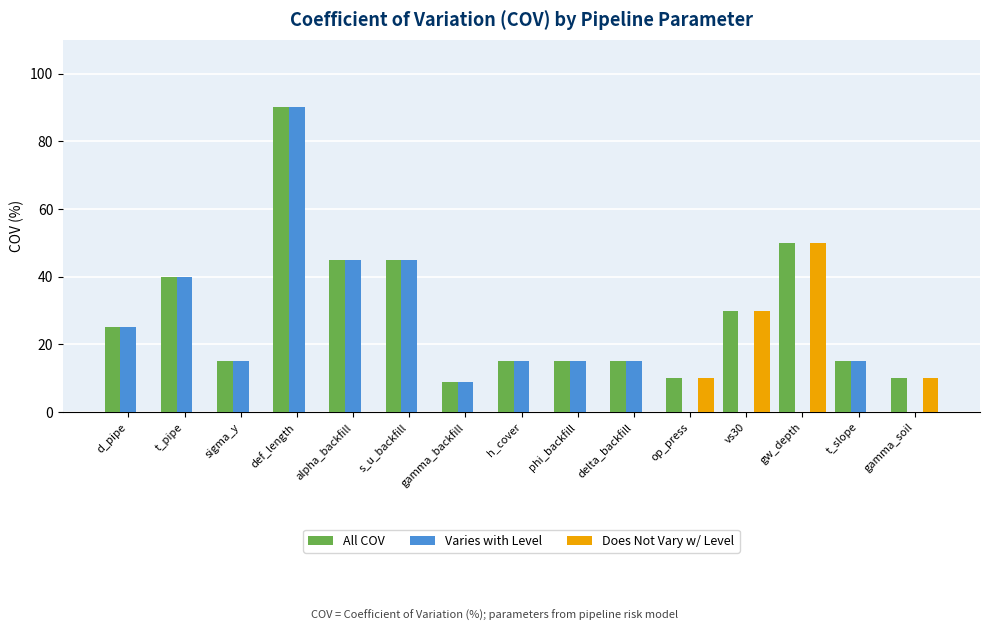

What is the sum of all Varies with Level values?

329